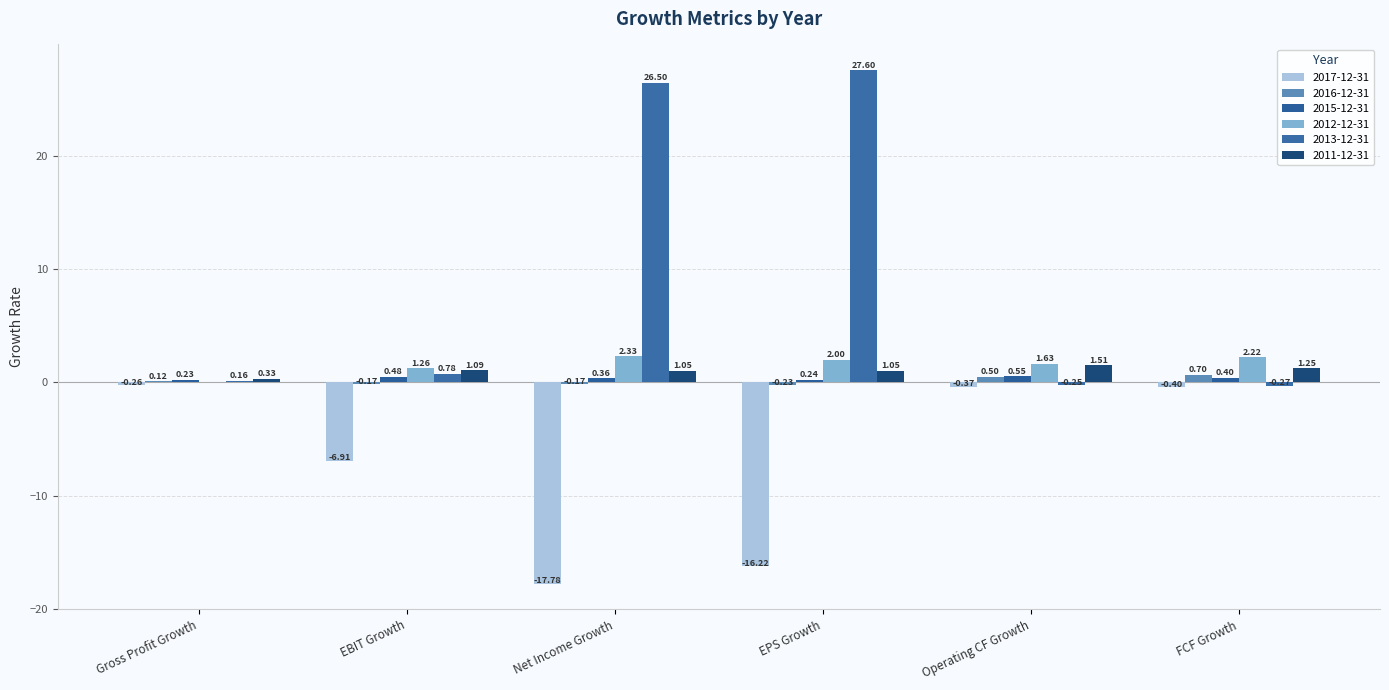

What is the difference between the 2012-12-31 values at EBIT Growth and FCF Growth?

1.0